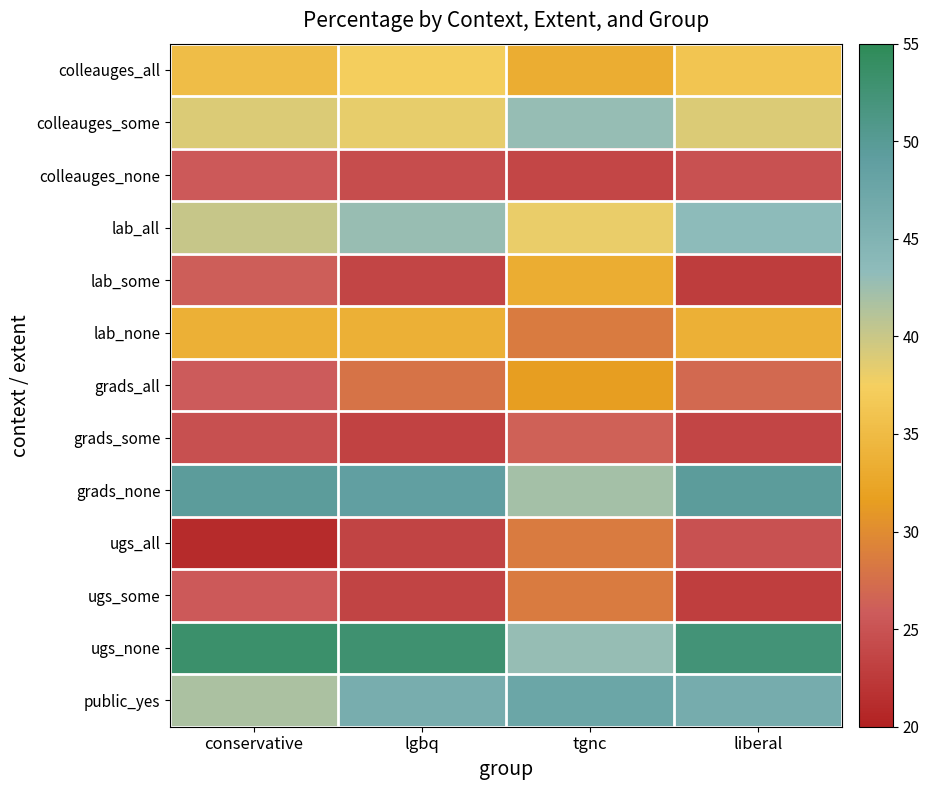

Which series changed the most between conservative and lgbq?

public_yes